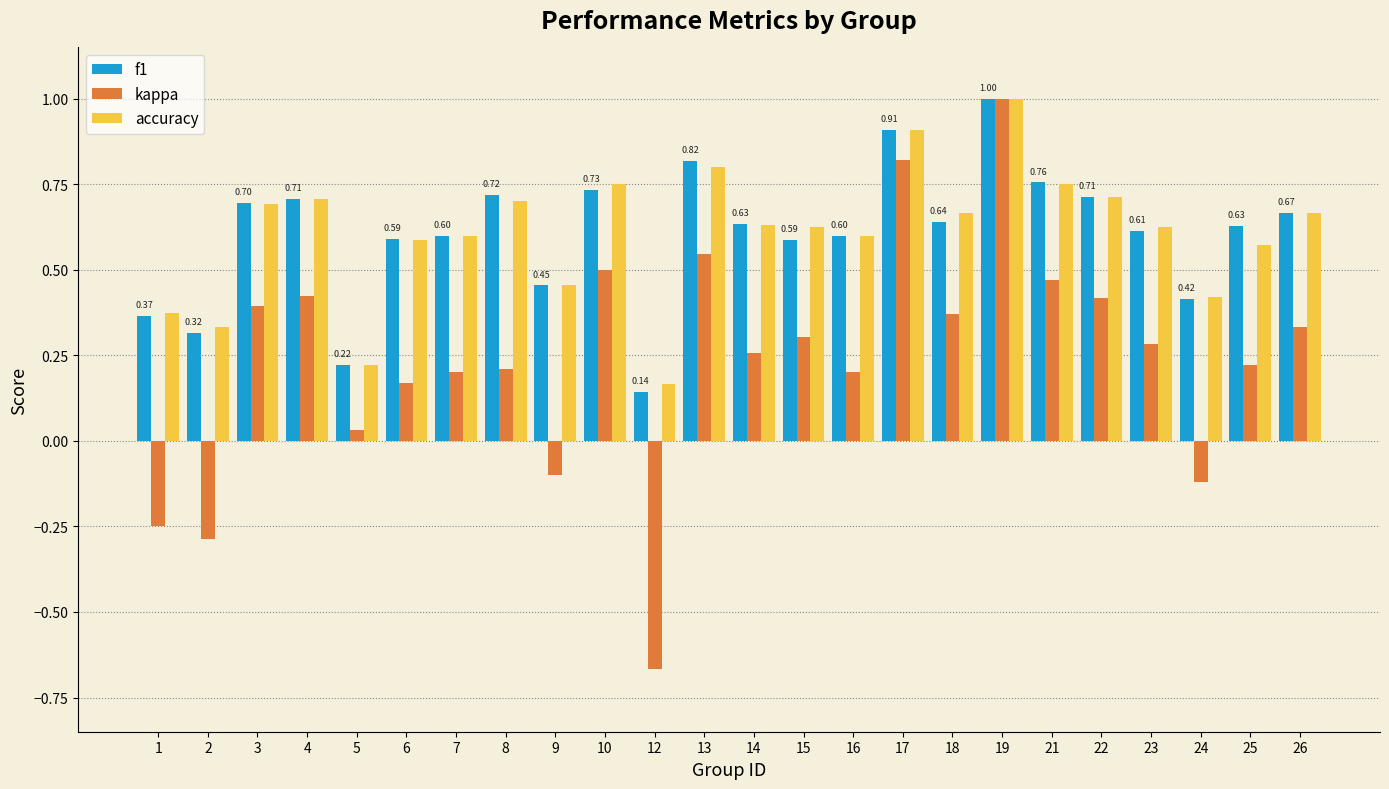

What is the difference between the maximum and minimum values in the f1 series?

0.9